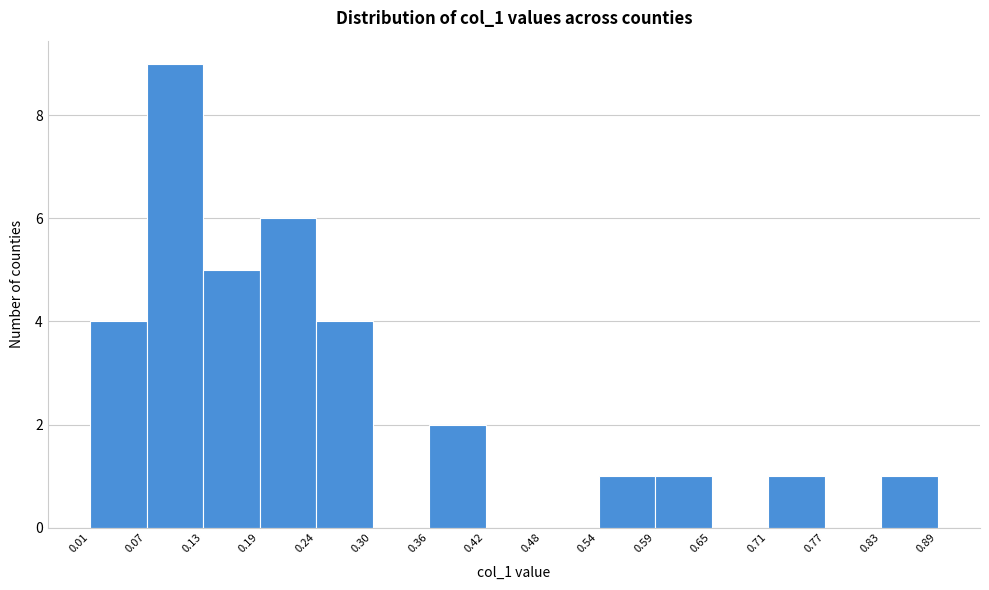

Over which range of the x-axis is the bar tallest?

0.07 to 0.13